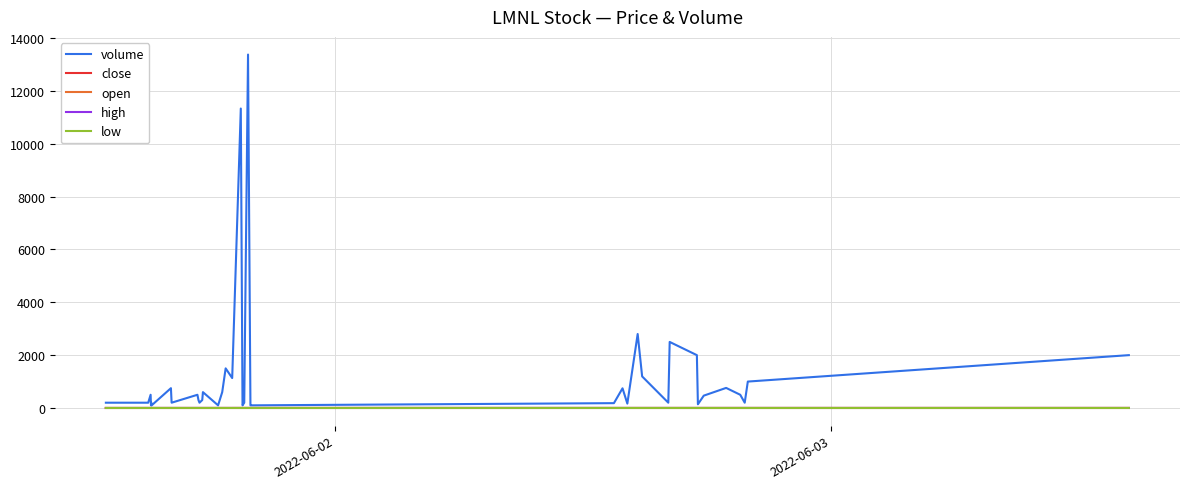

What is the greatest value displayed?

13377.0